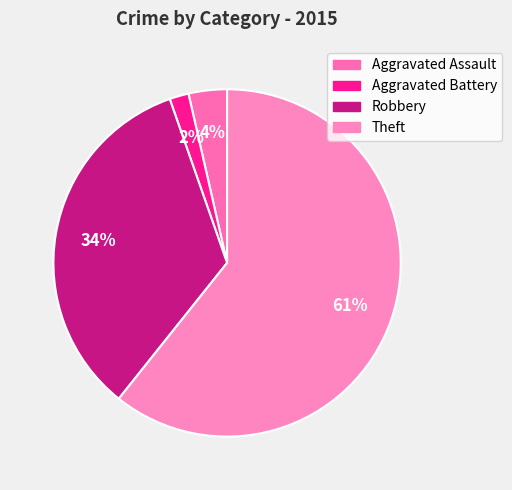

What percentage is the Theft slice, to the nearest percent?

61%